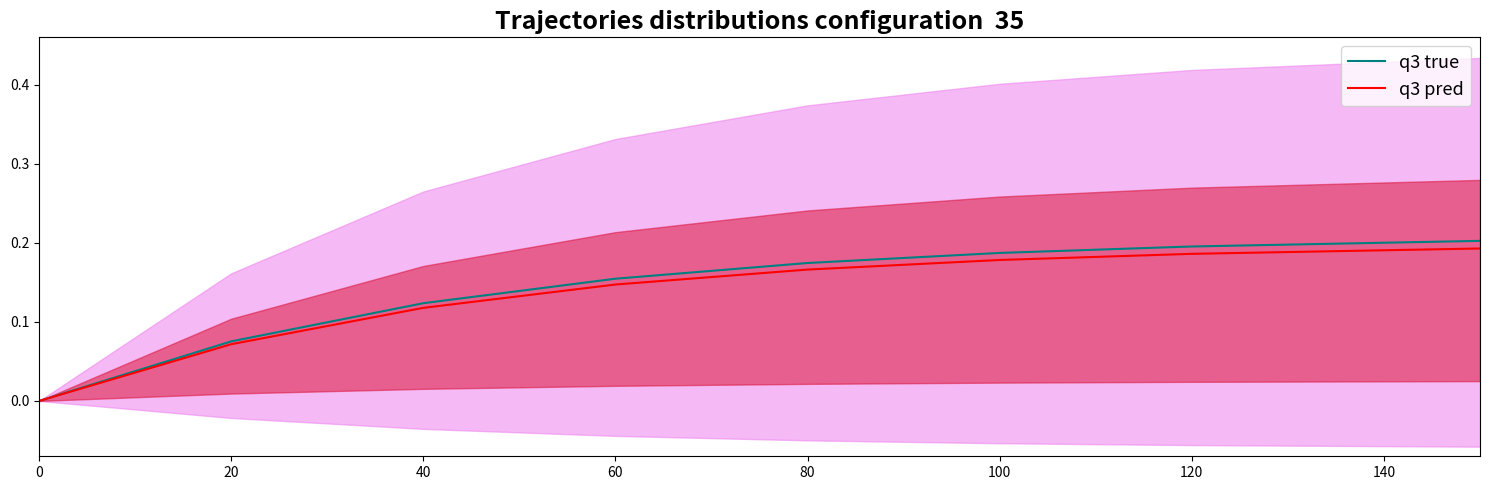

True or false: q3 pred and q3 true cross at least once.

False